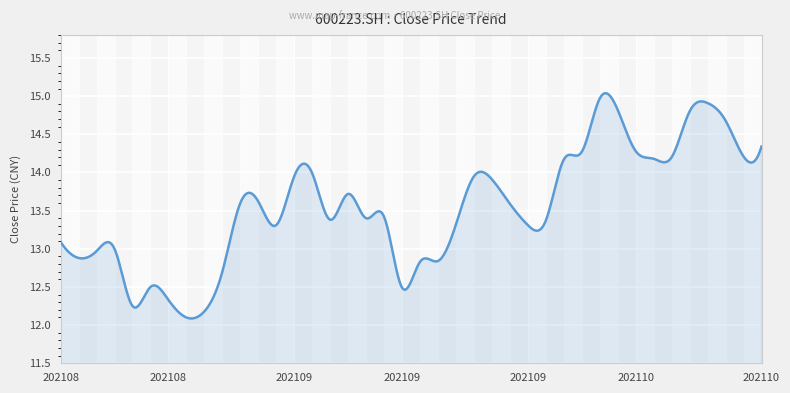

What is the difference between the maximum and minimum values?

3.0